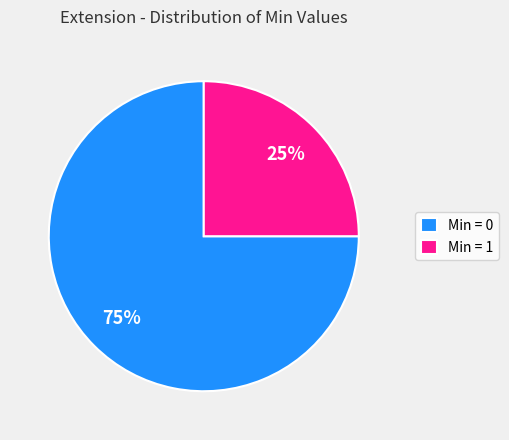

The Min = 1 slice represents 37% of the pie. True or false?

False